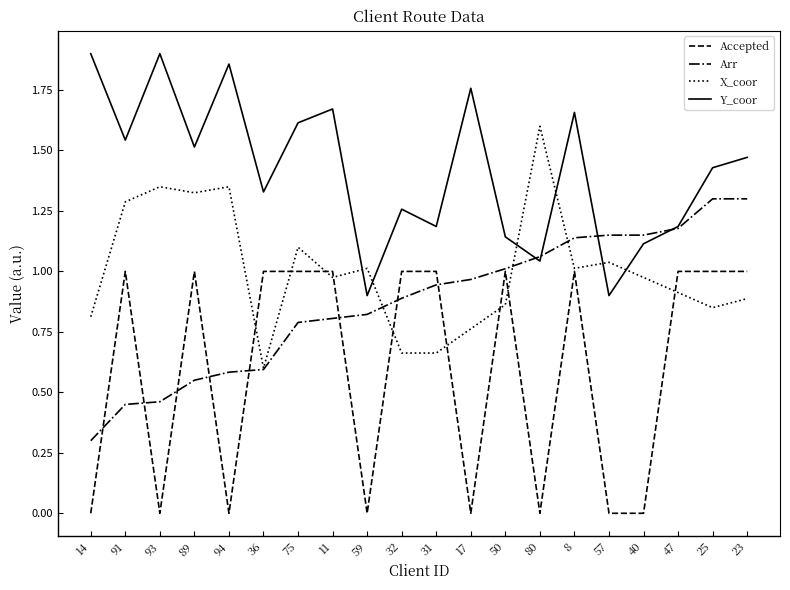

At 59, list the series in order from largest to smallest.

X_coor, Y_coor, Arr, Accepted